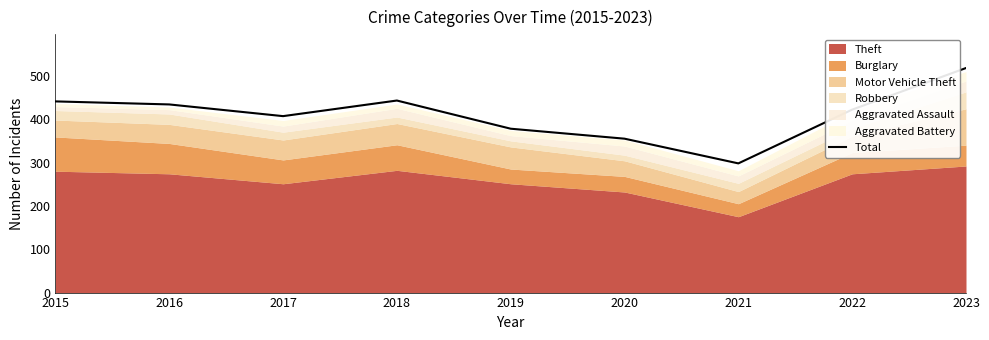

Approximately how many times larger is the value at 2023 compared to 2020?

1.5